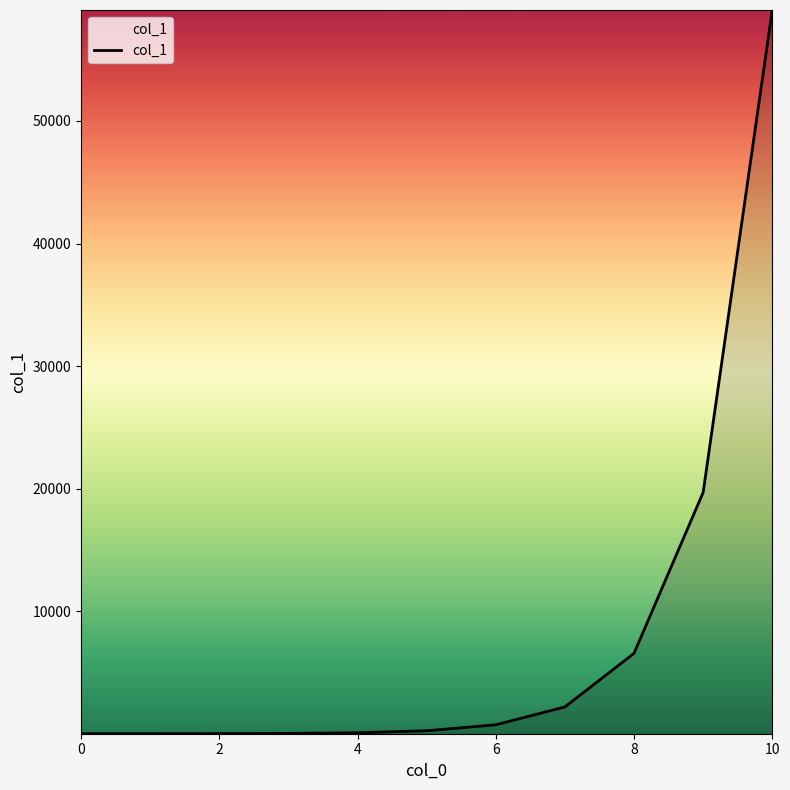

What is the maximum value shown in the chart?

59054